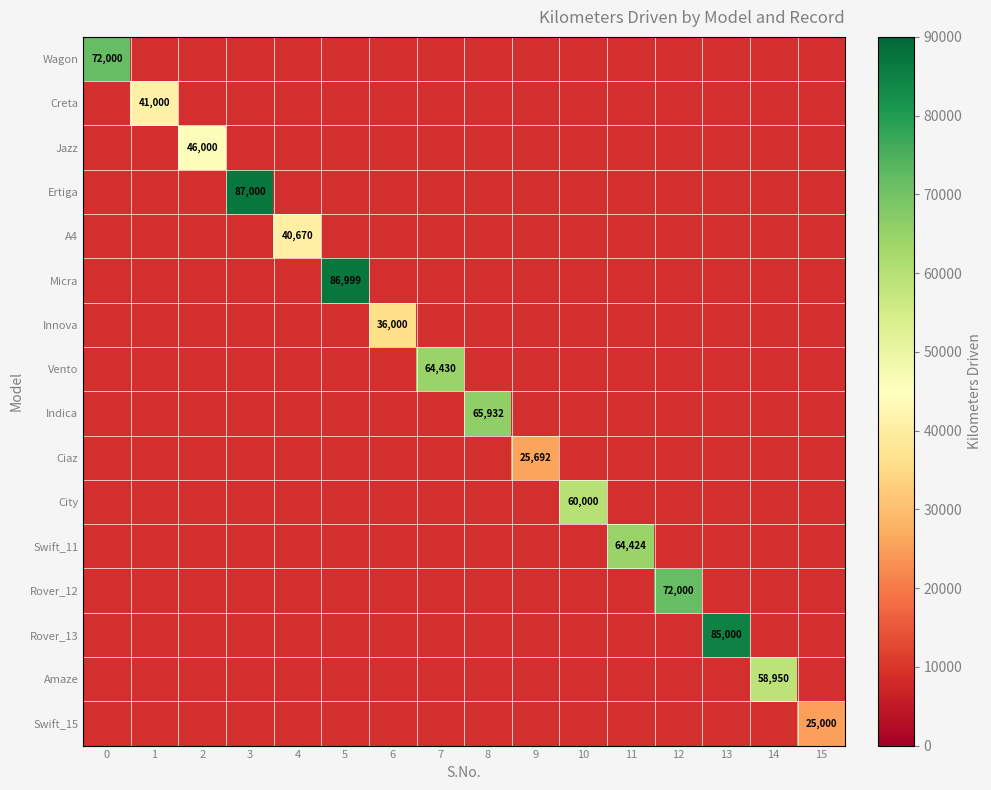

True or false: Rover_12 has a value of 113578 at 12.

False